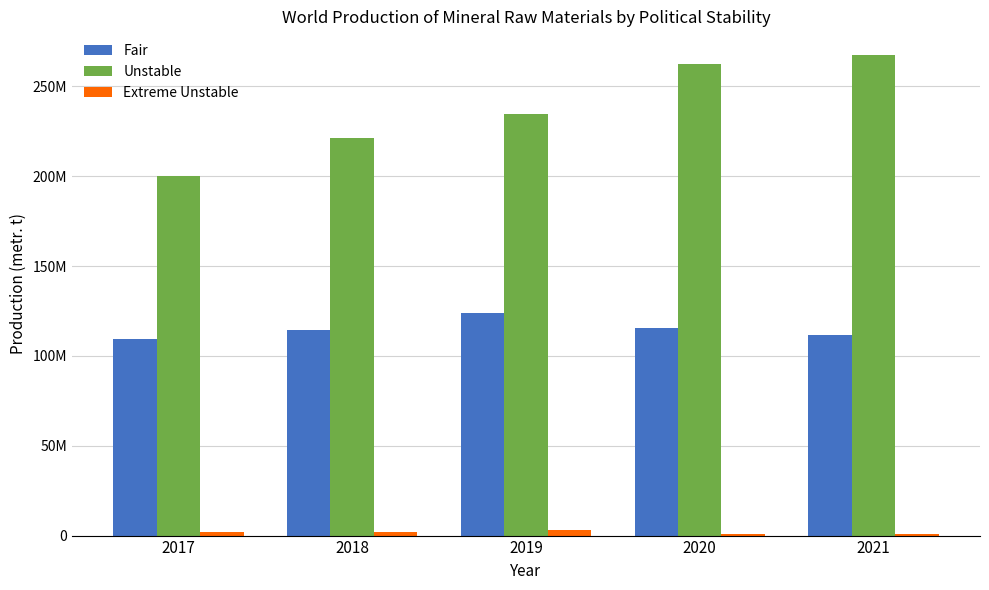

What is the spread (max minus min) of values at 2018?

219360011